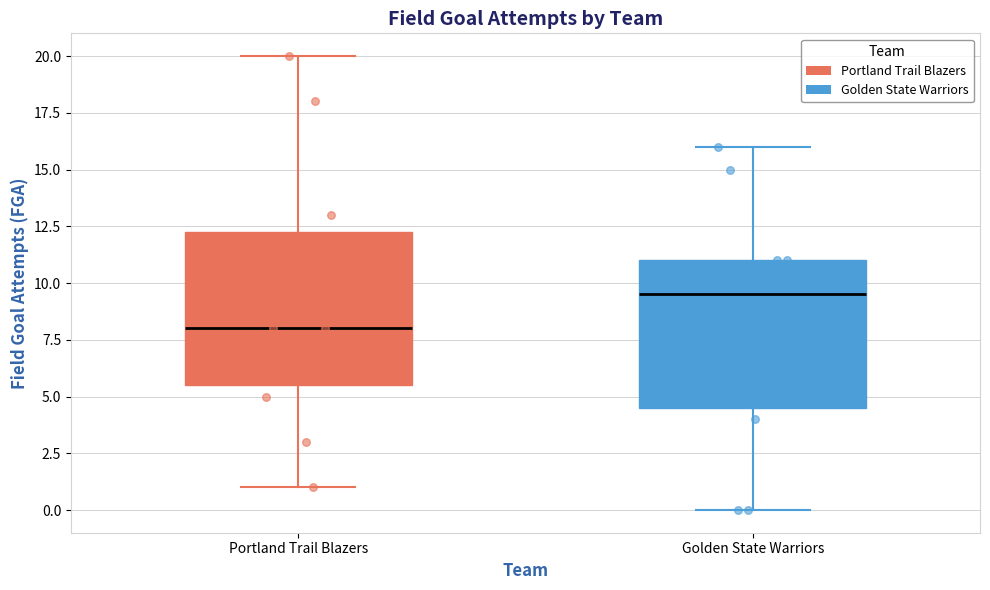

Reading left to right, read every box against the y-axis: the position of its median line, the range the box covers, and the ends of its whiskers. The values are not printed on the chart, so give them approximately, as read against the axis.

Portland Trail Blazers: median 8.0, box 5.5 to 12.5, whiskers 1.0 to 20.0
Golden State Warriors: median 9.5, box 4.5 to 11.0, whiskers 0.0 to 16.0